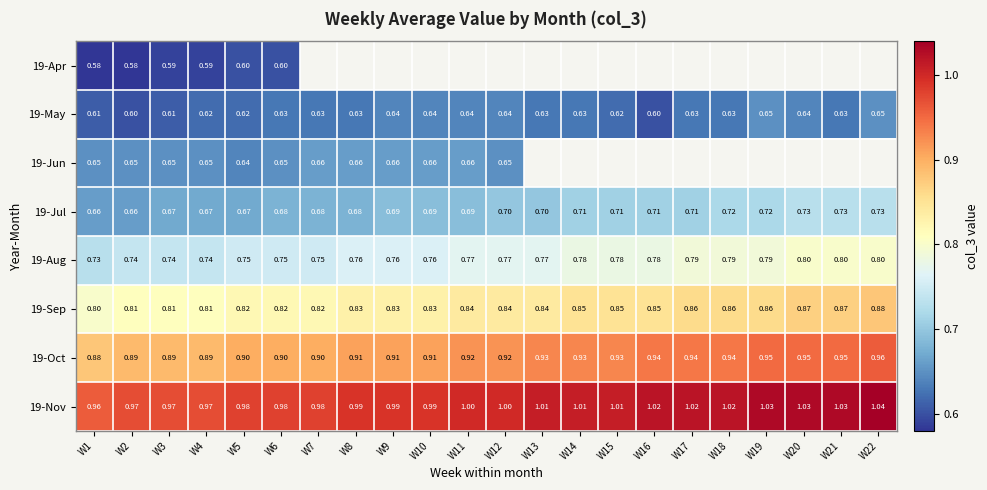

Is the value of 19-Nov at W1 greater than the value of 19-Jul at W16?

Yes